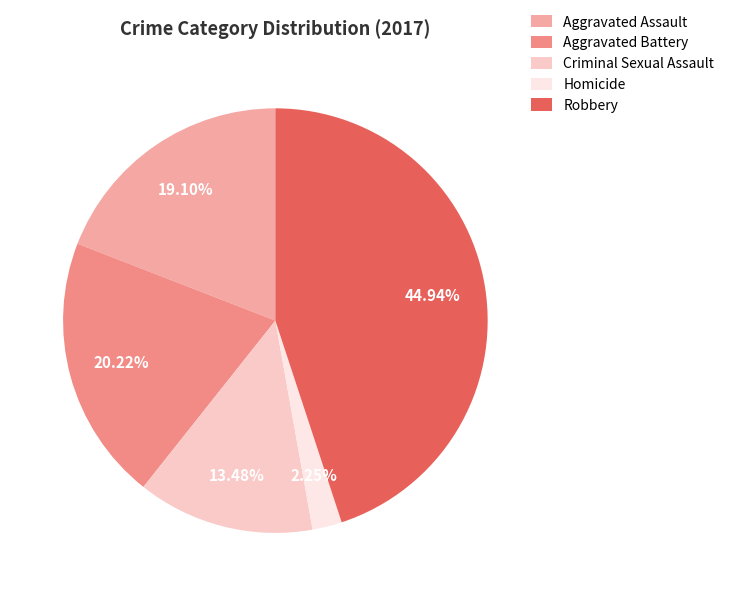

How many segments does this pie chart have?

5